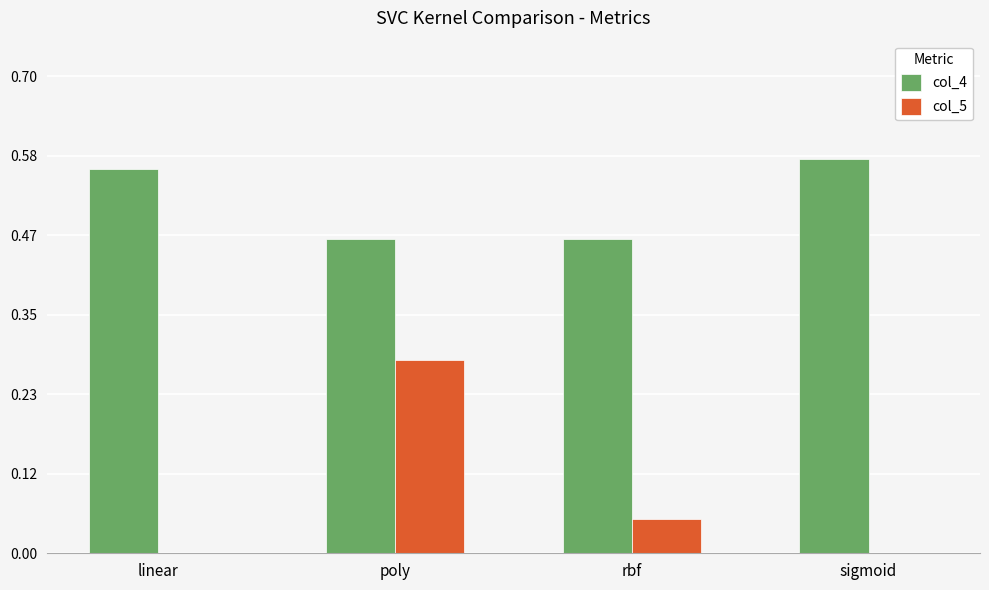

Which series has the largest total across all categories?

col_4